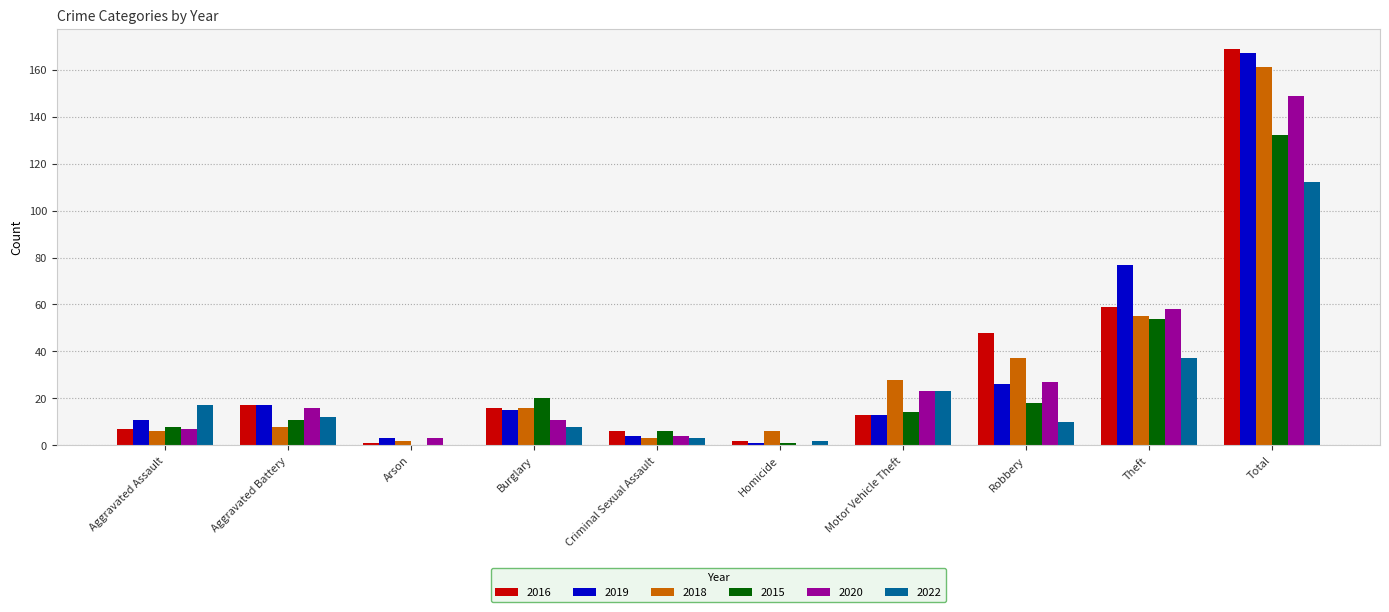

What is the spread (max minus min) of values at Theft?

40